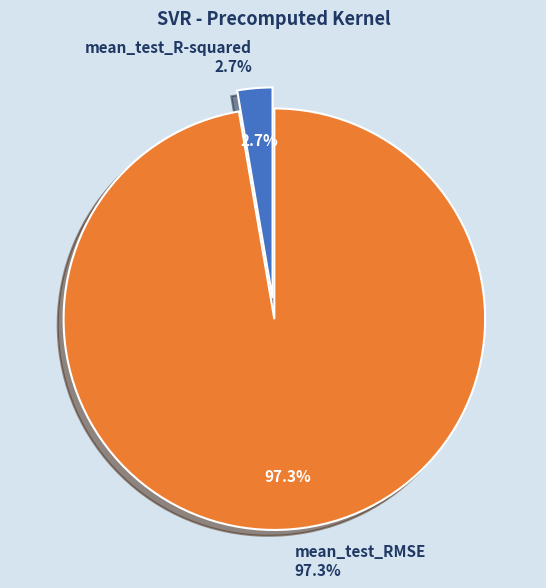

Rank the categories by value from lowest to highest.

mean_test_R-squared, mean_test_RMSE